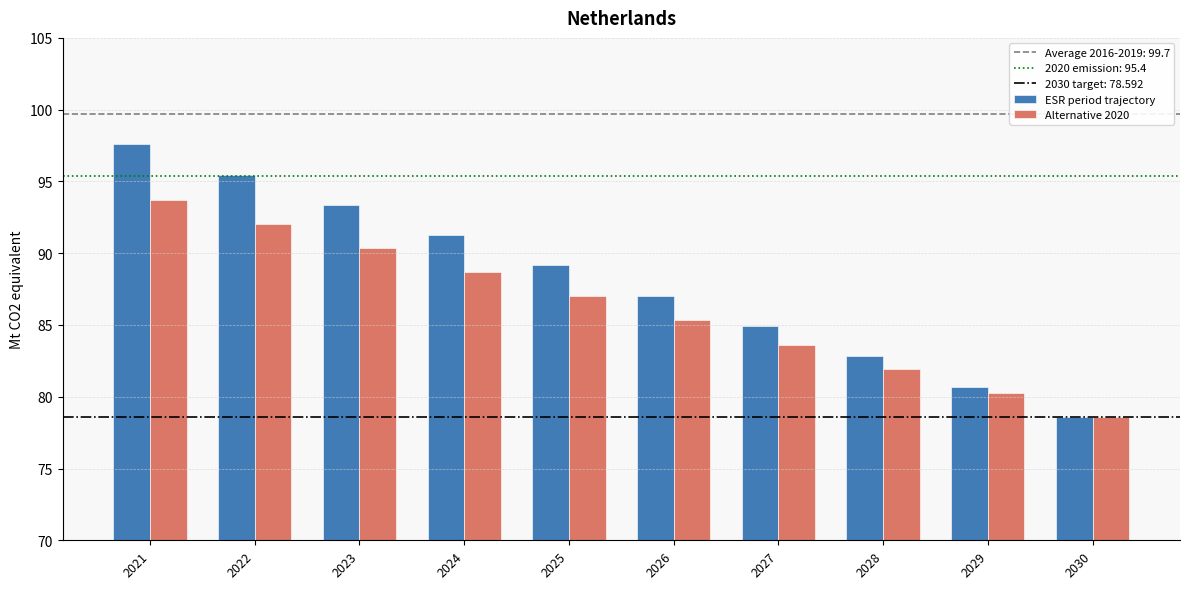

Reading right to left, extract all data points from this chart.

ESR period trajectory: 78.6	80.7	82.8	84.9	87.0	89.1	91.3	93.4	95.5	97.6
Alternative 2020: 78.6	80.3	82.0	83.6	85.3	87.0	88.7	90.4	92.0	93.7